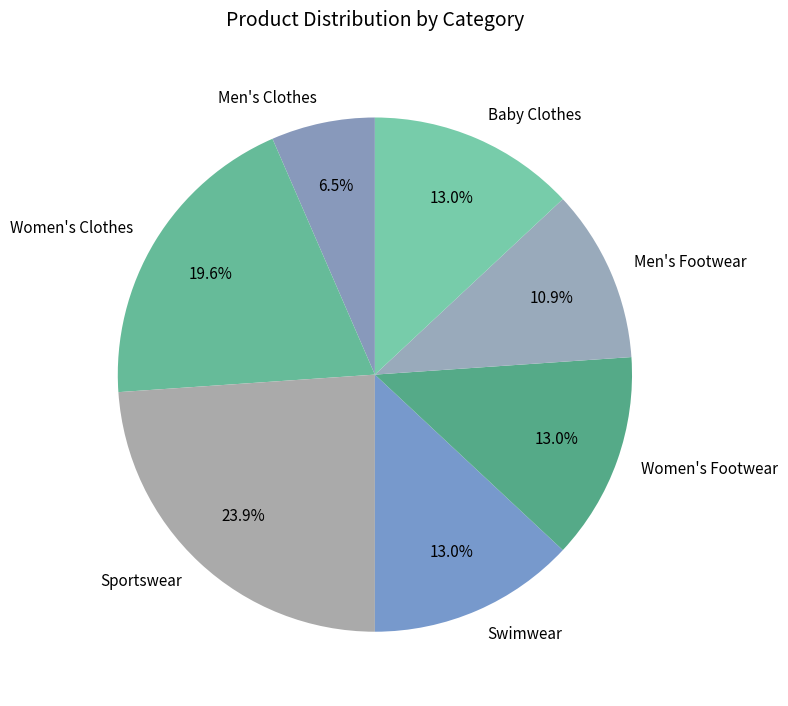

Does any single category account for the majority?

No